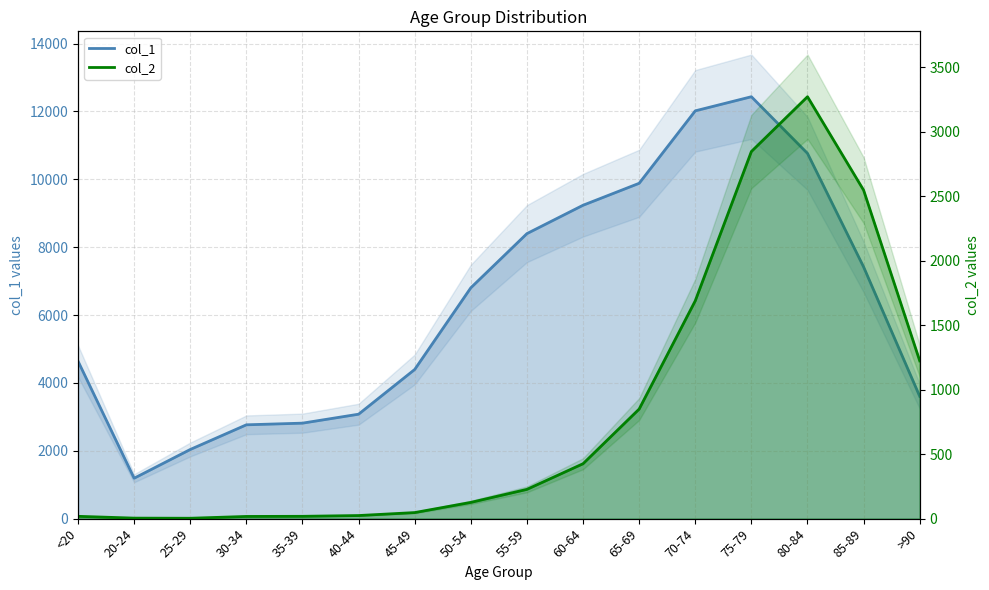

What is the greatest value displayed?

12434